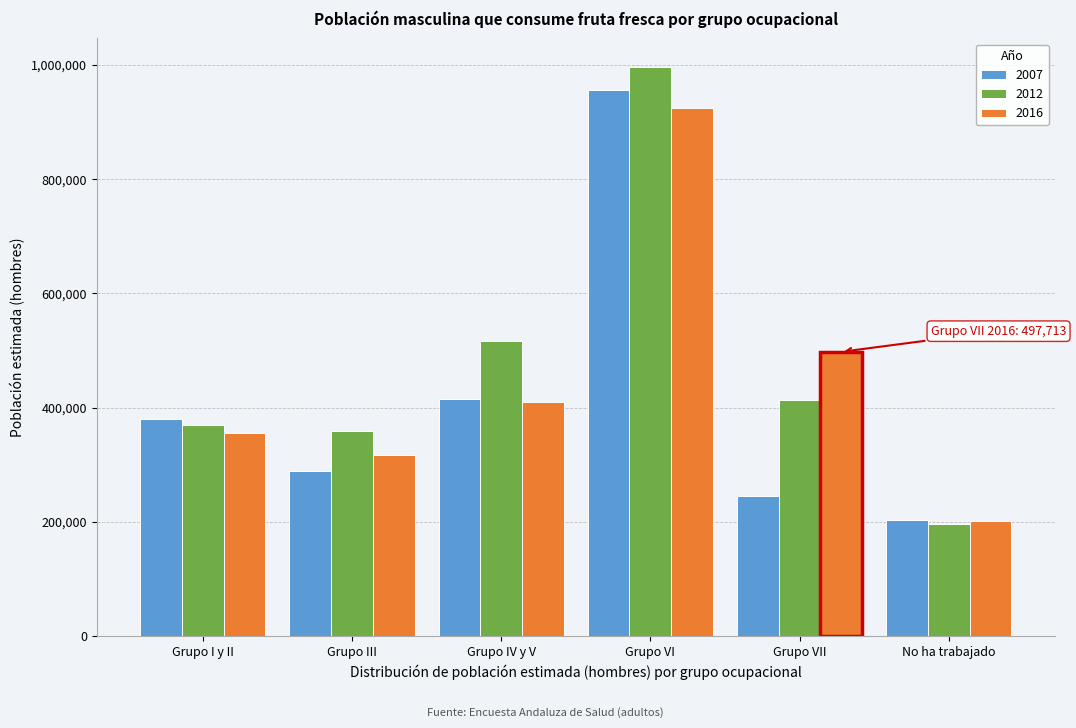

Reading right to left, list all the values displayed in this chart.

2007: No ha trabajado=202539	Grupo VII=246018	Grupo VI=956676	Grupo IV y V=415811	Grupo III=288586	Grupo I y II=379969
2012: No ha trabajado=195495	Grupo VII=412702	Grupo VI=996829	Grupo IV y V=517299	Grupo III=358220	Grupo I y II=369806
2016: No ha trabajado=200829	Grupo VII=497713	Grupo VI=925430	Grupo IV y V=409407	Grupo III=316997	Grupo I y II=355273